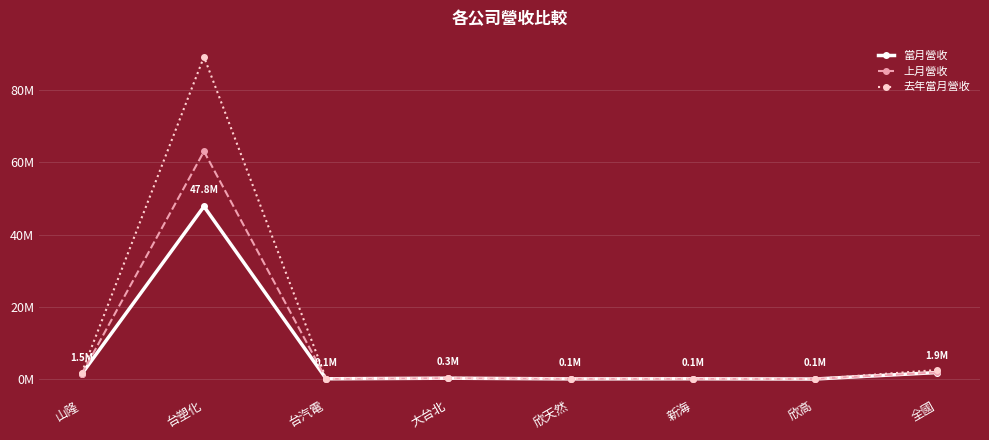

What position from the right is 大台北?

5